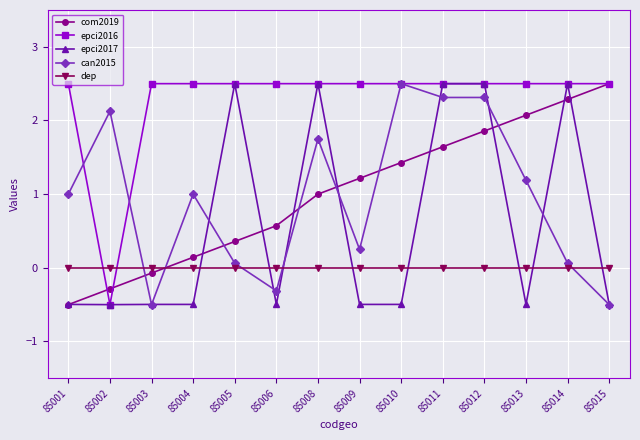

How many epci2016 values are between 2 and 3?

13